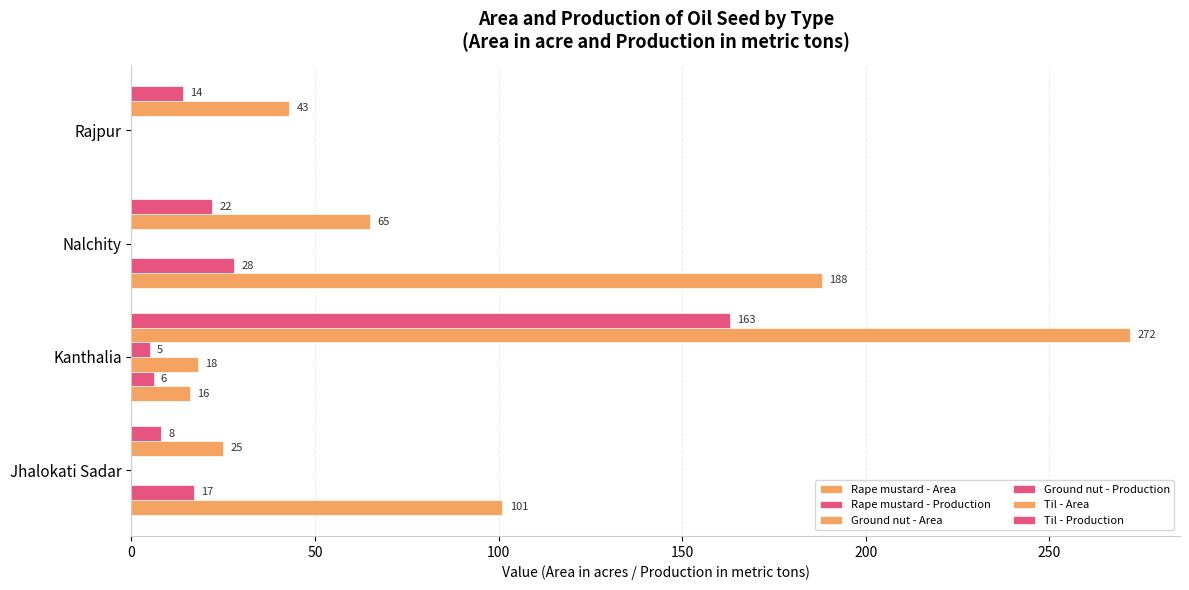

How many distinct data groups are displayed?

6